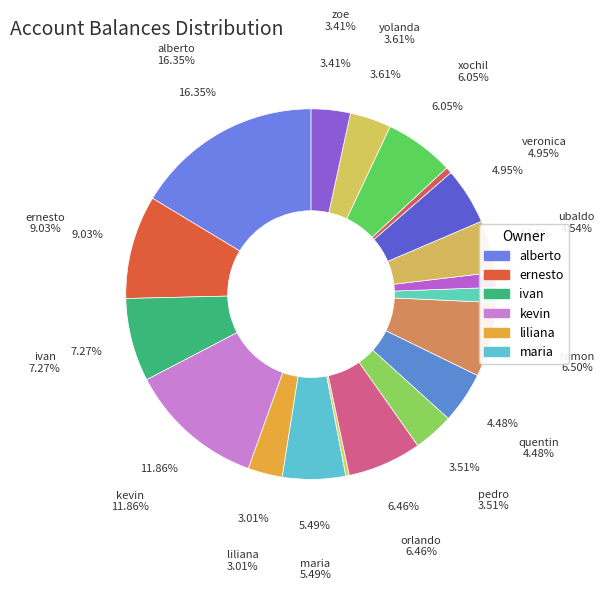

How many slices are in this pie chart?

19